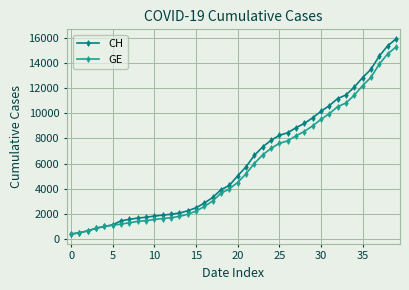

What is the sum of all CH values?

242133